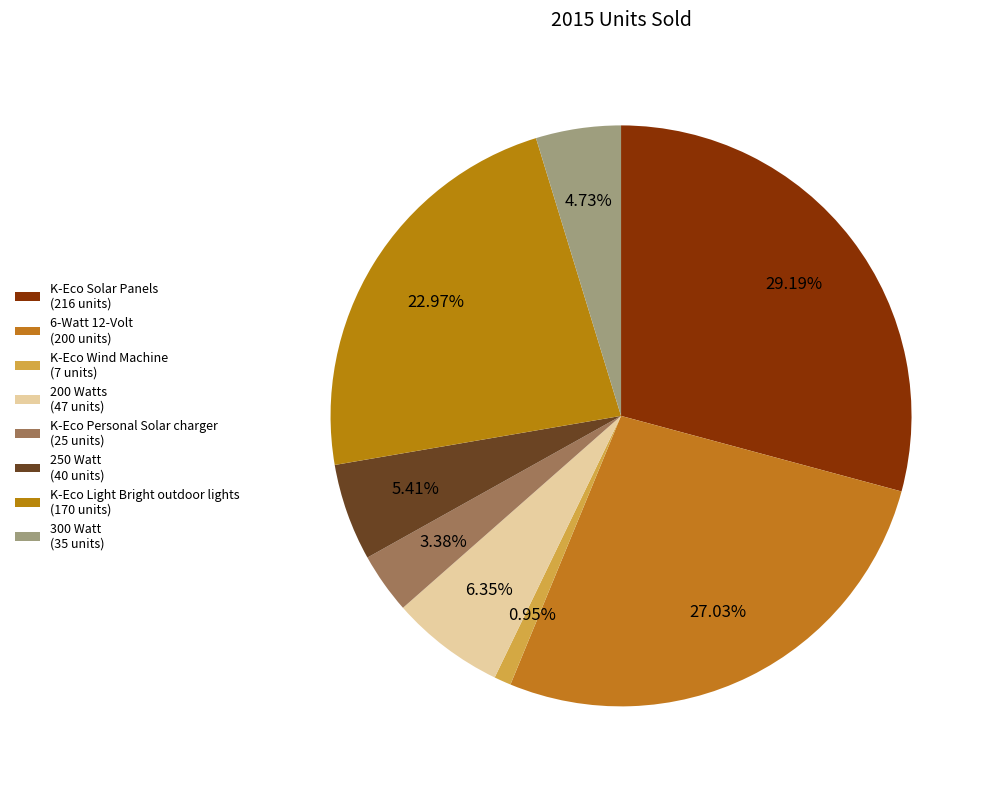

Between 300 Watt and K-Eco Personal Solar charger, which is larger?

300 Watt